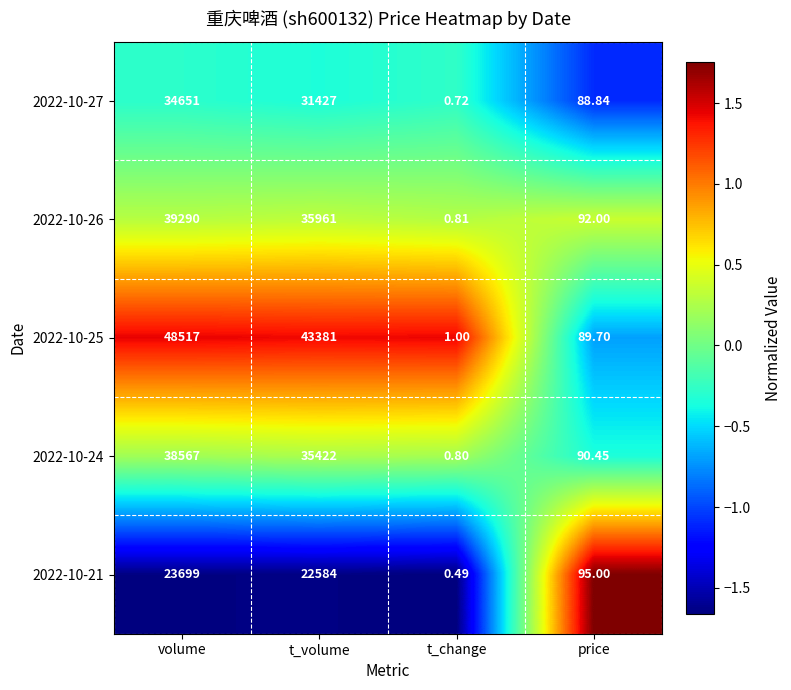

How many values in the 2022-10-27 series are below 31427?

2